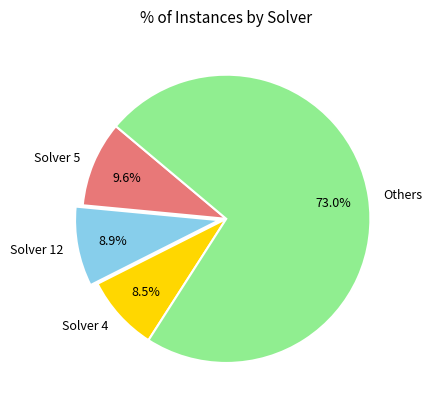

What portion of the pie excludes Others?

27.0%